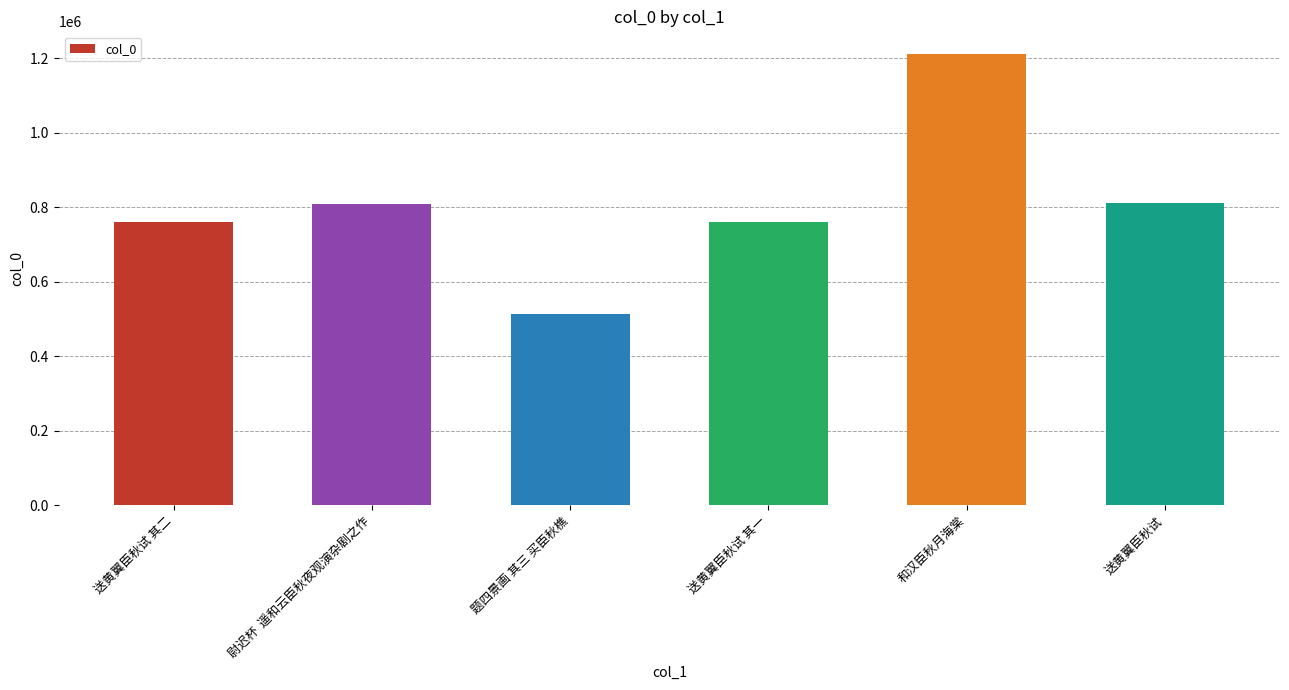

The value at 和汉臣秋月海棠 is 833068. True or false?

False